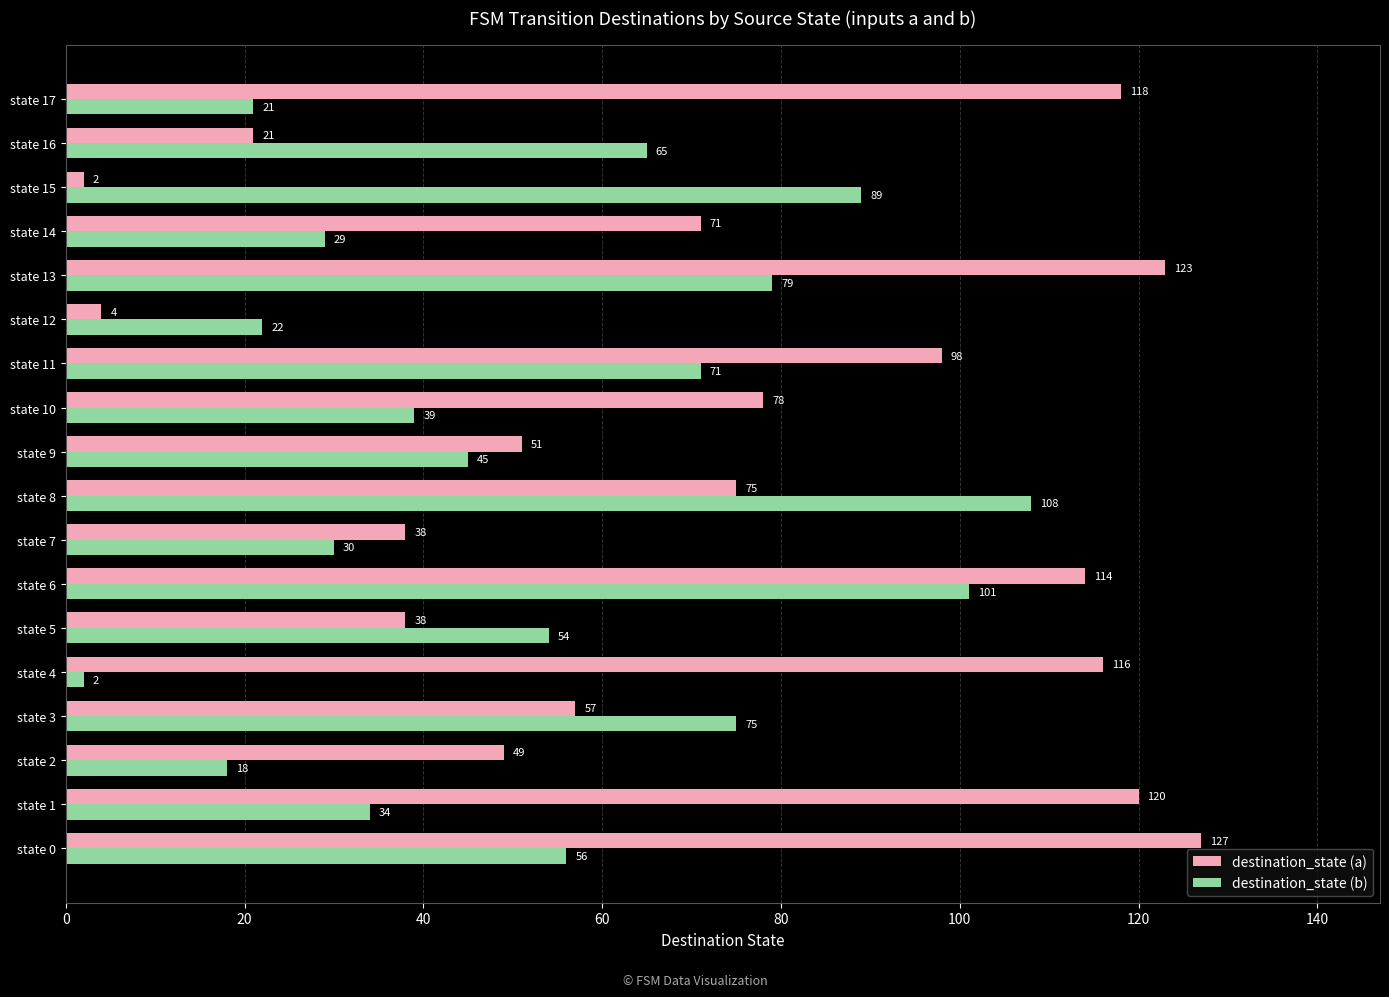

The value of destination_state (a) at state 10 is 127. True or false?

False